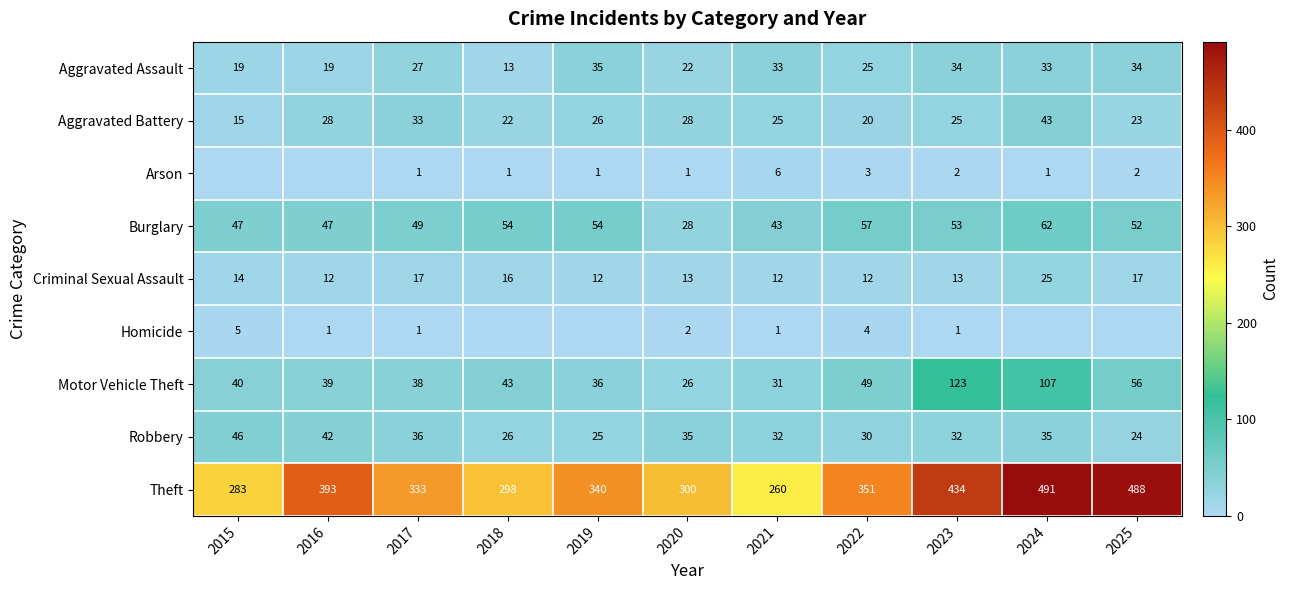

The value of Burglary at 2016 is 20. True or false?

False